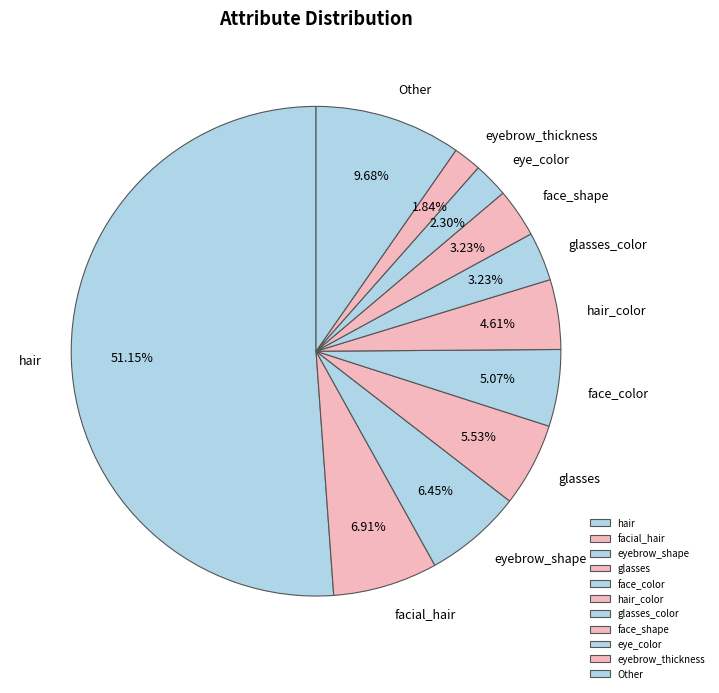

To the nearest percent, what is the average slice percentage?

9%